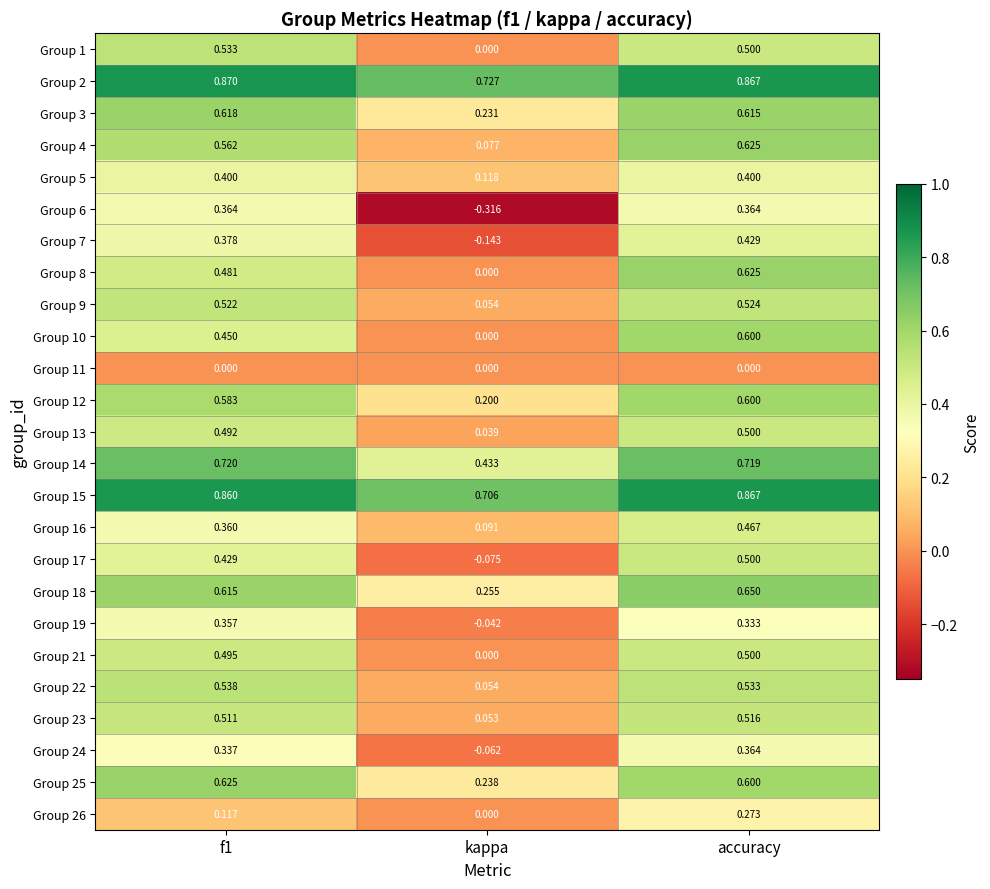

At how many categories does at least one series exceed 0?

3